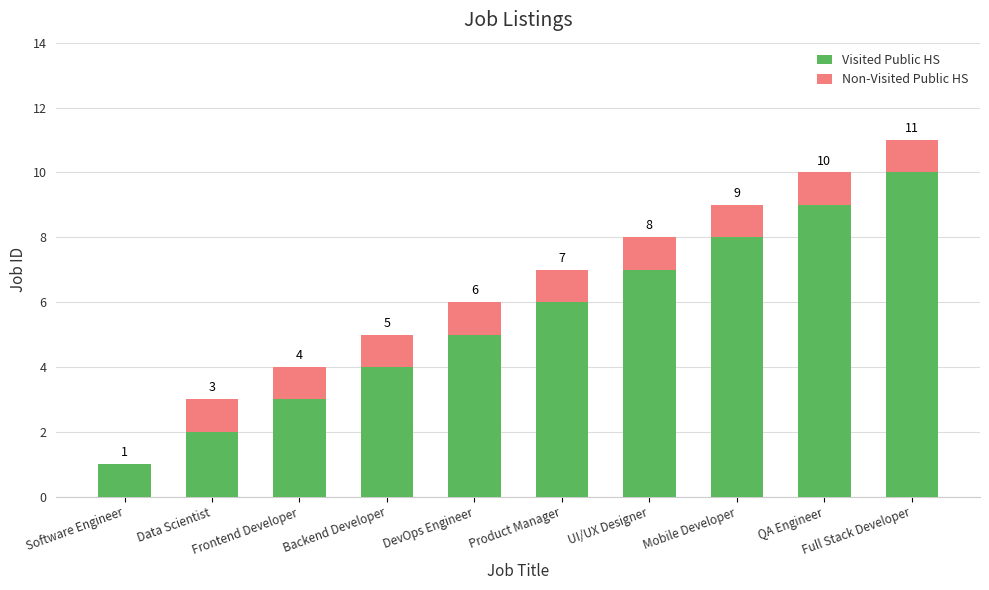

What is the sum of the Visited Public HS values at UI/UX Designer and QA Engineer?

16